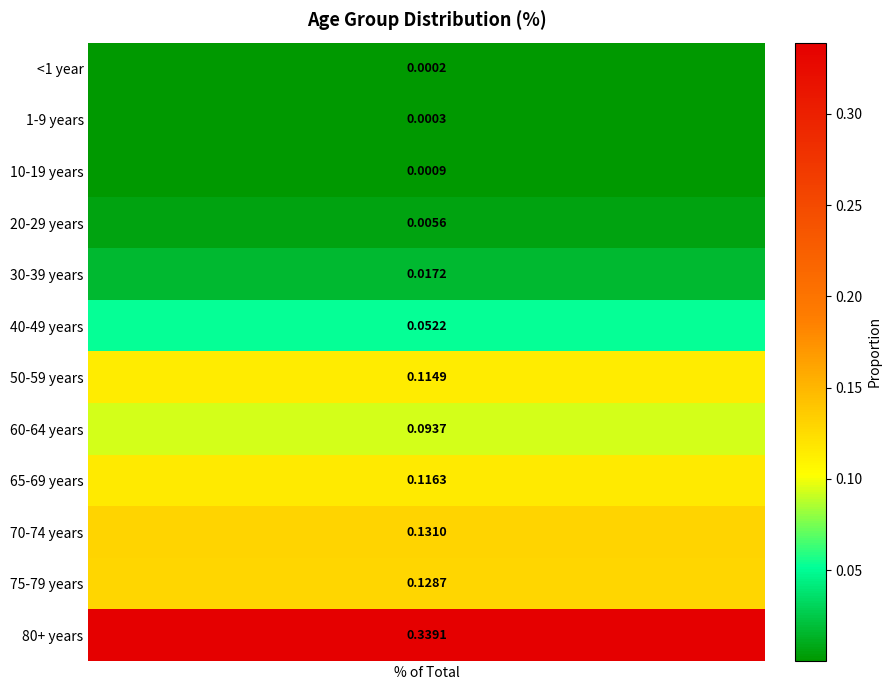

What is the sum of all values?

1.0